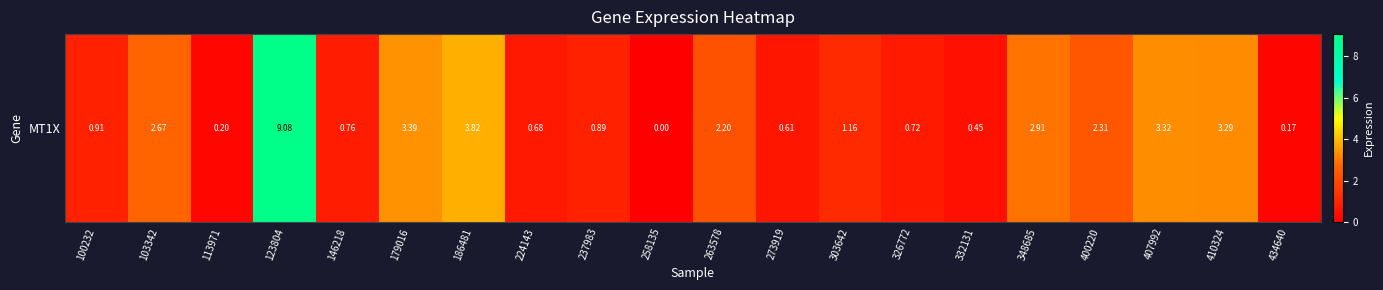

List the labels in order of value, largest first.

123804, 186481, 179016, 407992, 410324, 348685, 103342, 400220, 263578, 303642, 100232, 237983, 146218, 326772, 224143, 273919, 332131, 113971, 434640, 258135